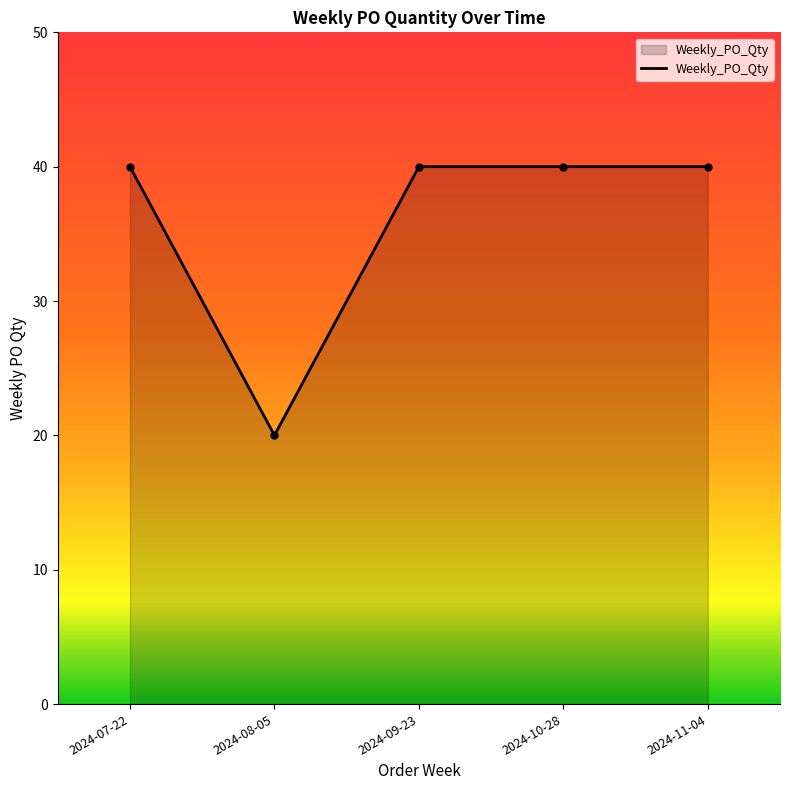

What is the difference between the maximum and minimum values?

20